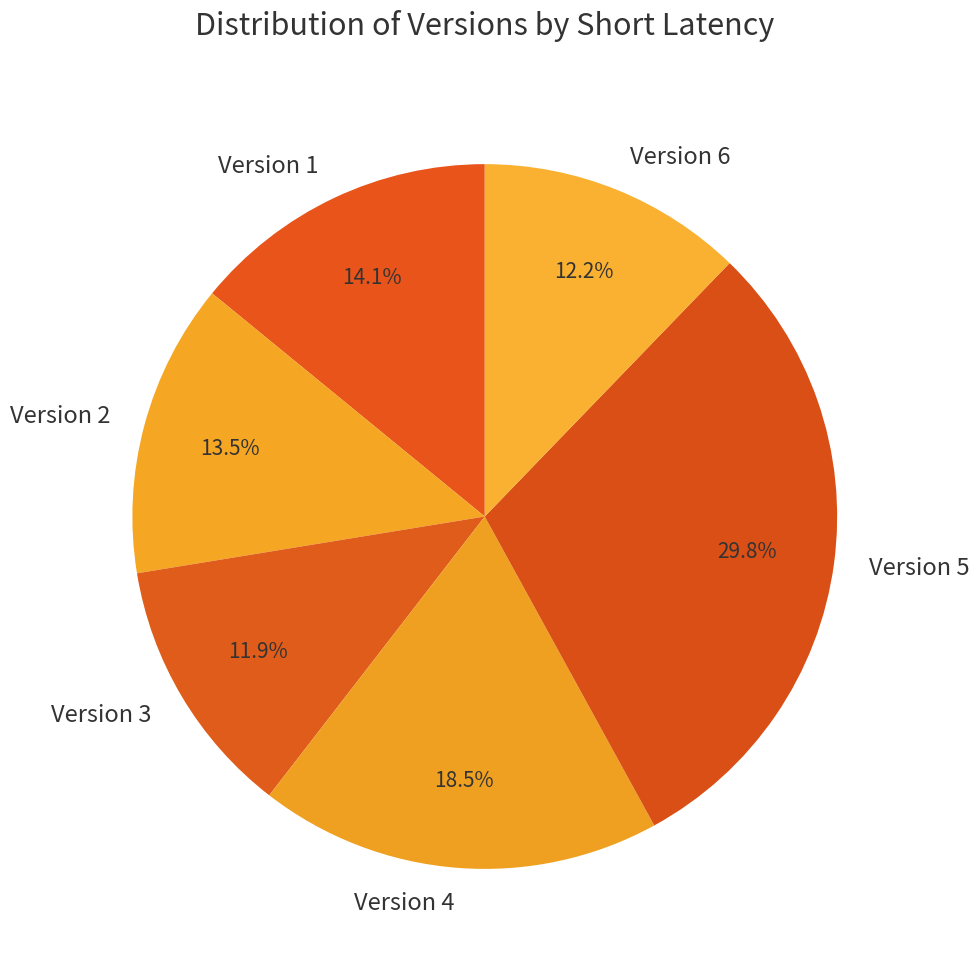

What percentage is the Version 5 slice, to the nearest percent?

30%